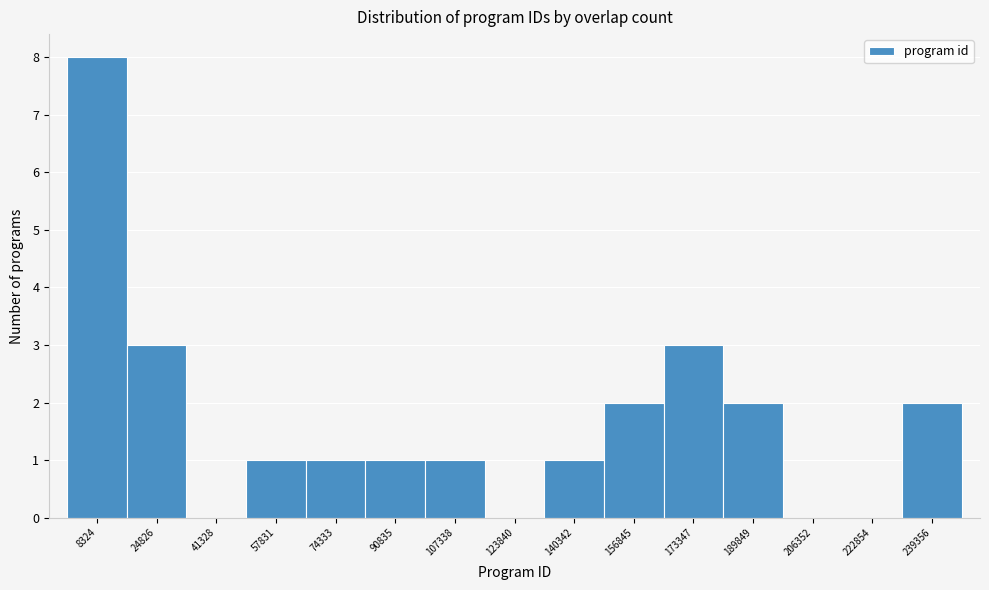

What is the height of the bar covering 166000 to 182000 on the x-axis? Neither the bar edges nor the heights are printed on the chart, so give them approximately, as read against the axes.

3